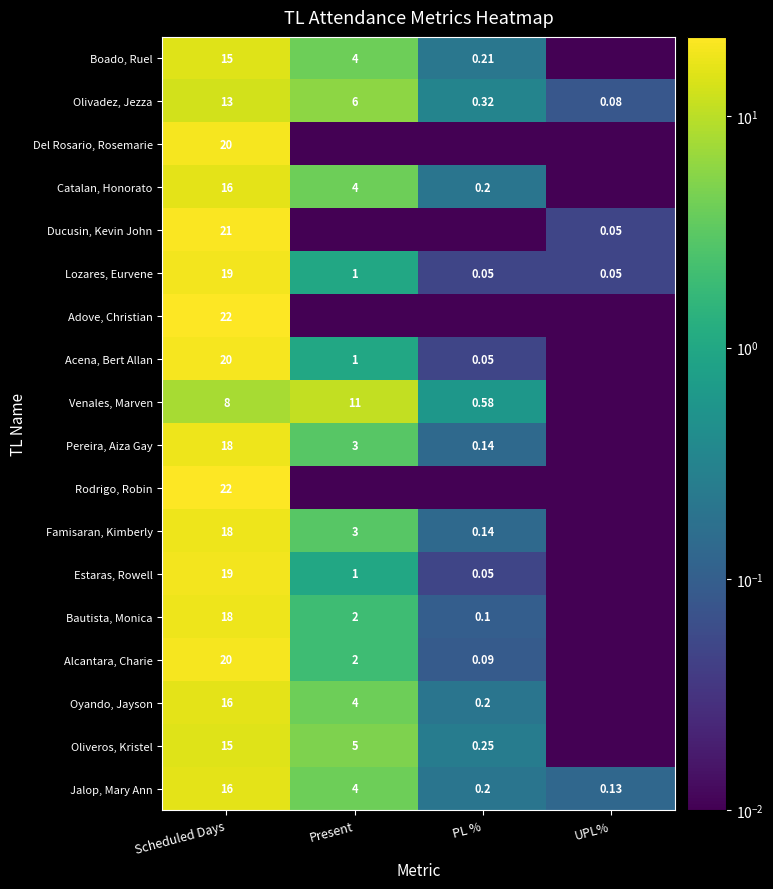

Is the value of Olivadez, Jezza at Scheduled Days greater than the value of Famisaran, Kimberly at Scheduled Days?

No